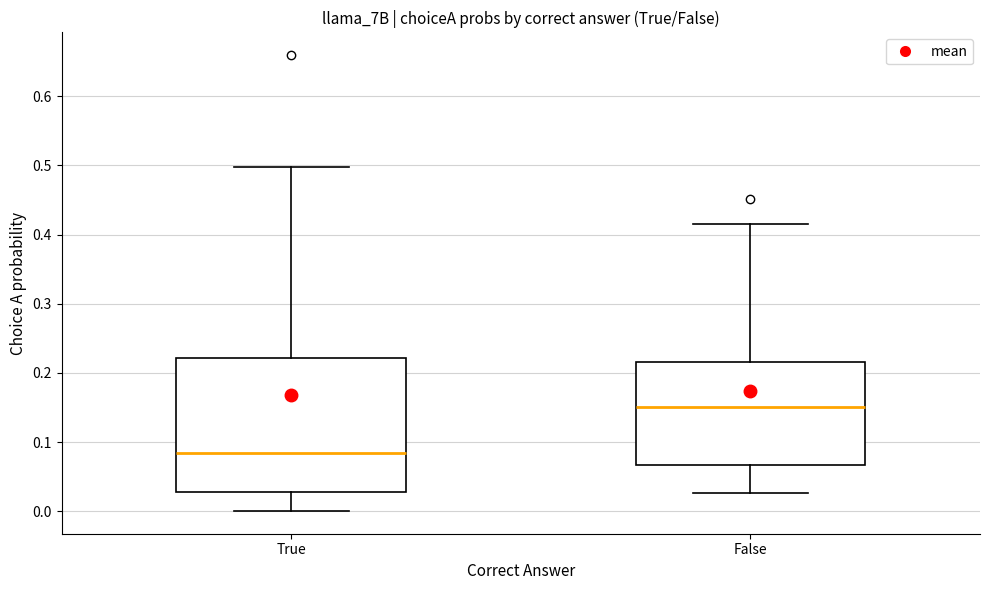

Reading left to right, transcribe this box plot: for each box, give where its median line is, the range the box spans, and where its two whiskers end, as read against the y-axis. The values are not printed on the chart, so give them approximately, as read against the axis.

True: median 0.08, box 0.03 to 0.22, whiskers 0.00 to 0.50
False: median 0.15, box 0.07 to 0.22, whiskers 0.03 to 0.42